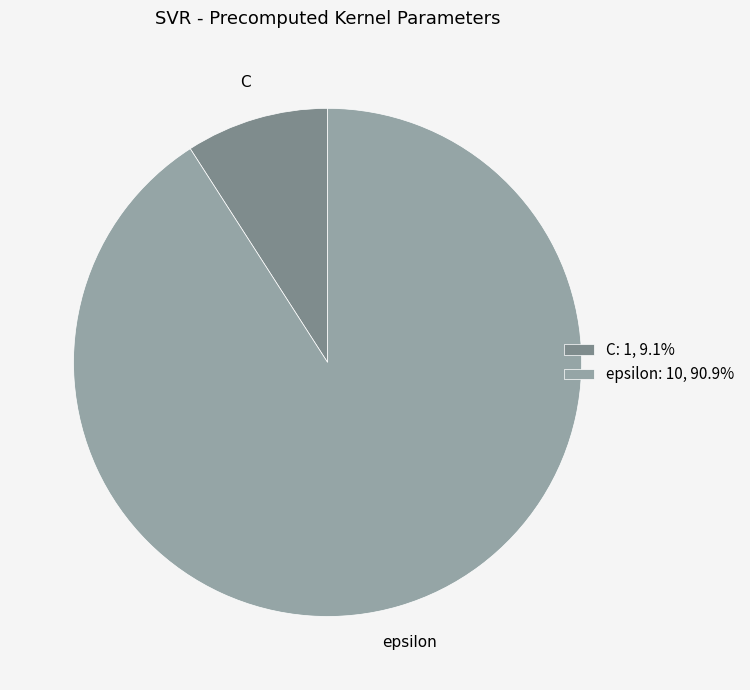

Which category has the biggest portion of the pie?

epsilon